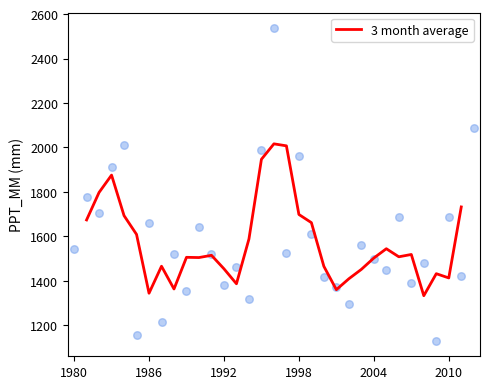

The 3 month average series shows 788.3 at 2004. True or false?

False